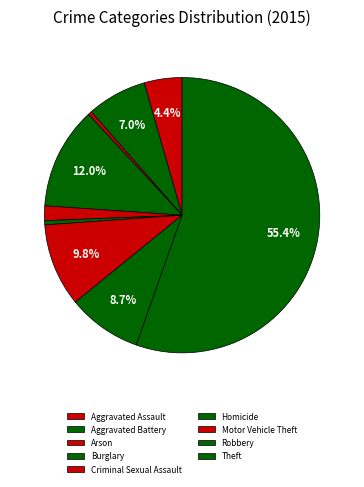

What is the total percentage of Burglary and Homicide?

12.5%